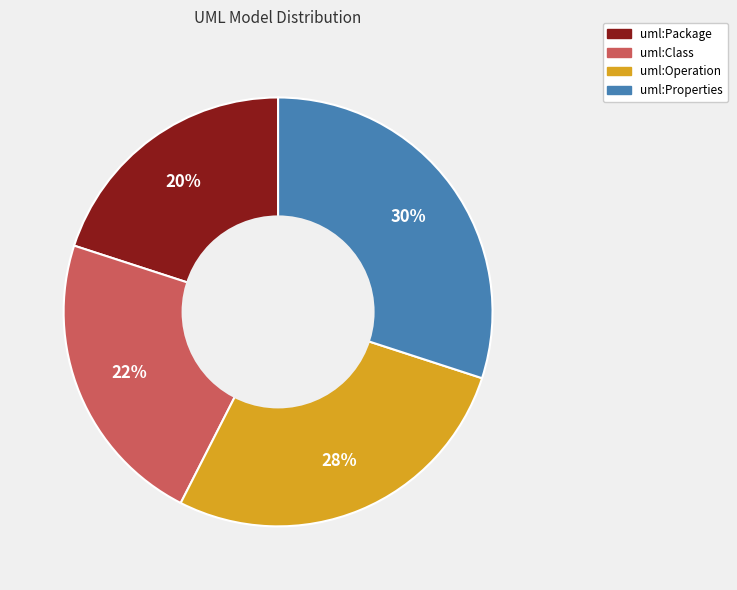

To the nearest percent, what portion does uml:Package represent?

20%